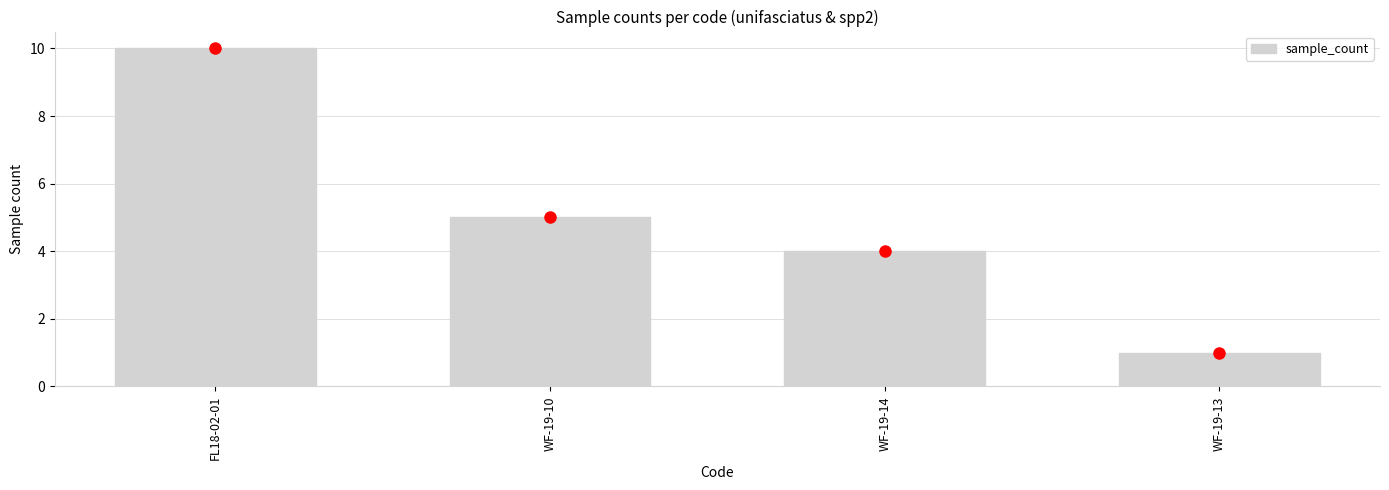

Which category has the lowest value across all series?

WF-19-13